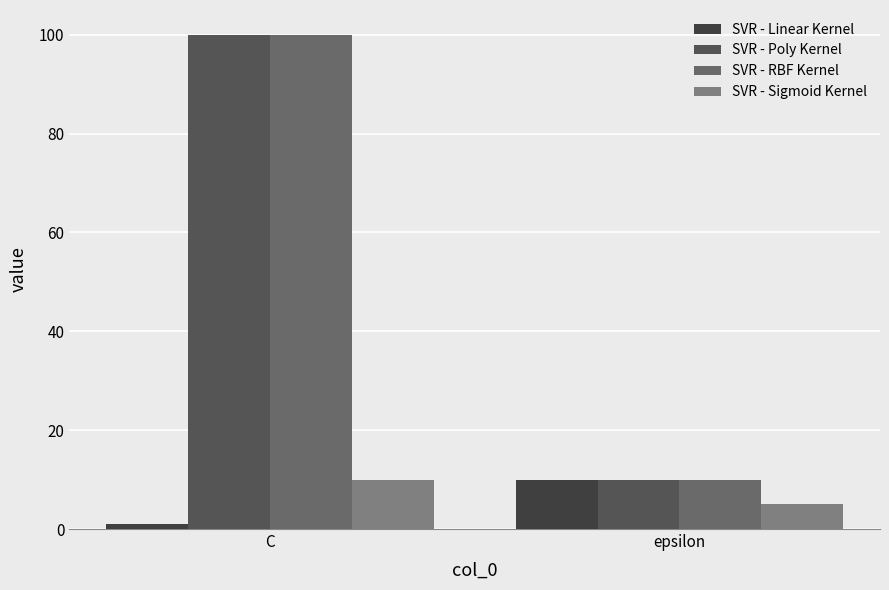

What is the label of the 1st bar from the left?

C